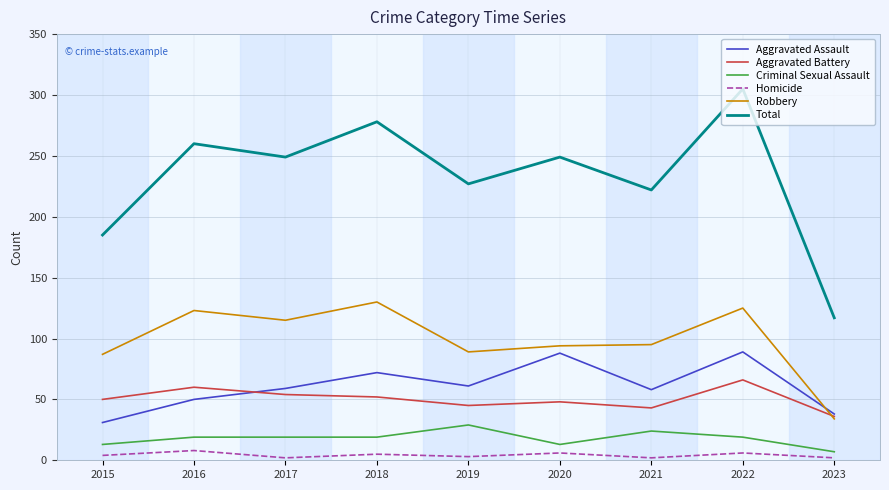

True or false: Criminal Sexual Assault and Total cross at least once.

False